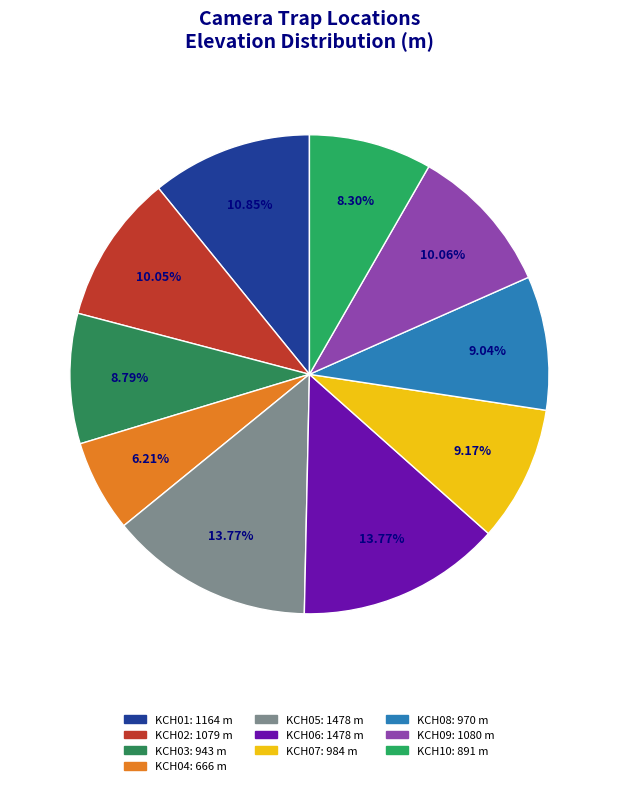

What percentage do KCH01 and KCH10 together represent?

19.1%